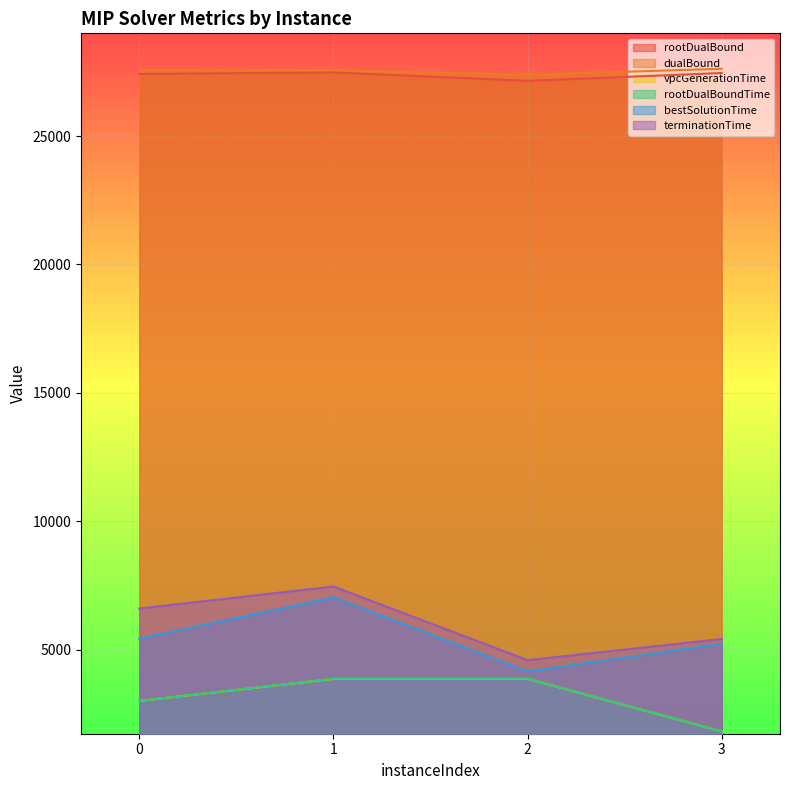

What is the difference between the highest and lowest values at 1?

23708.7